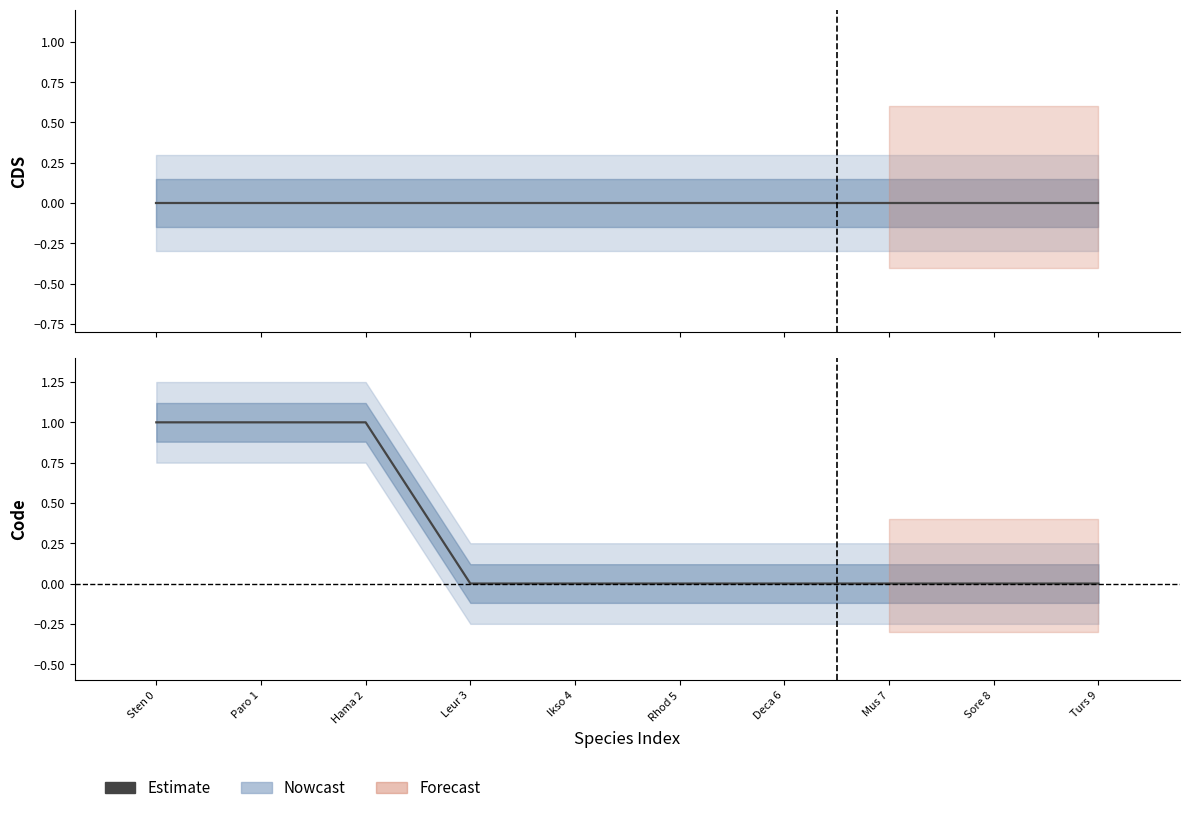

How many bars are there in total?

20